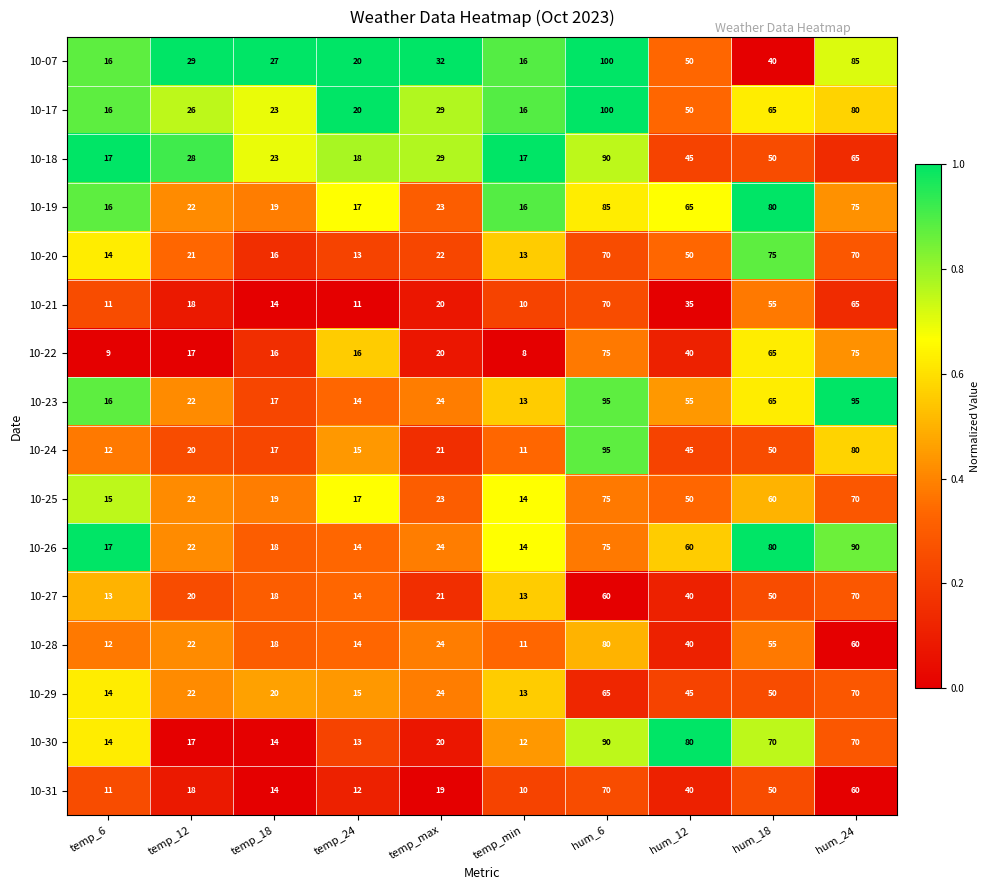

Between temp_6 and temp_18, which series saw the biggest shift?

10-07